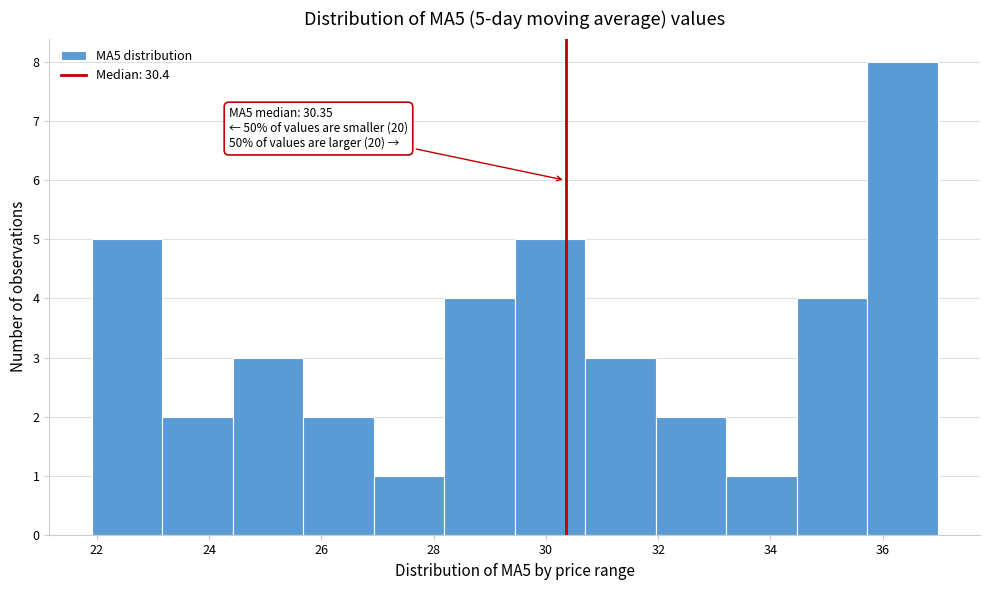

Over which range of the x-axis is the bar tallest?

35.8 to 37.0